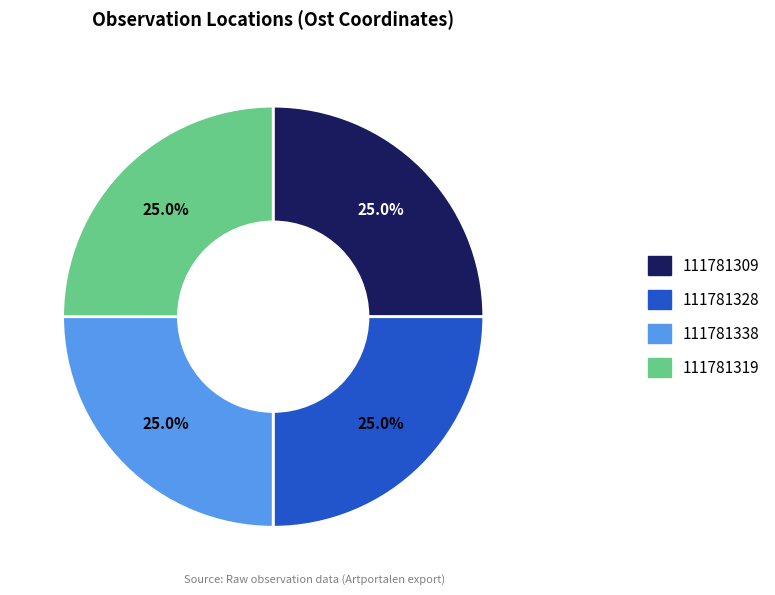

To the nearest percent, what is the average slice percentage?

25%